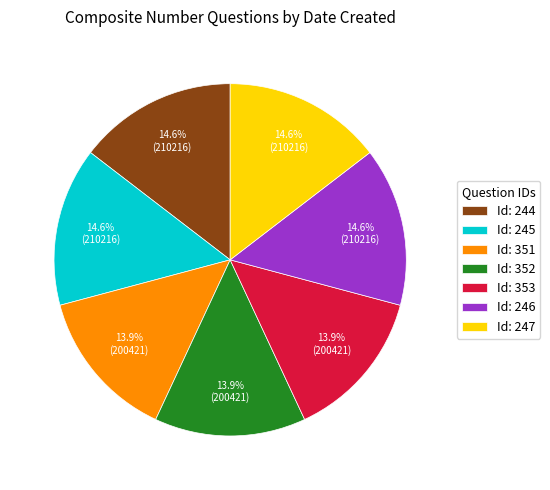

Is Id: 352 the majority of the pie?

No